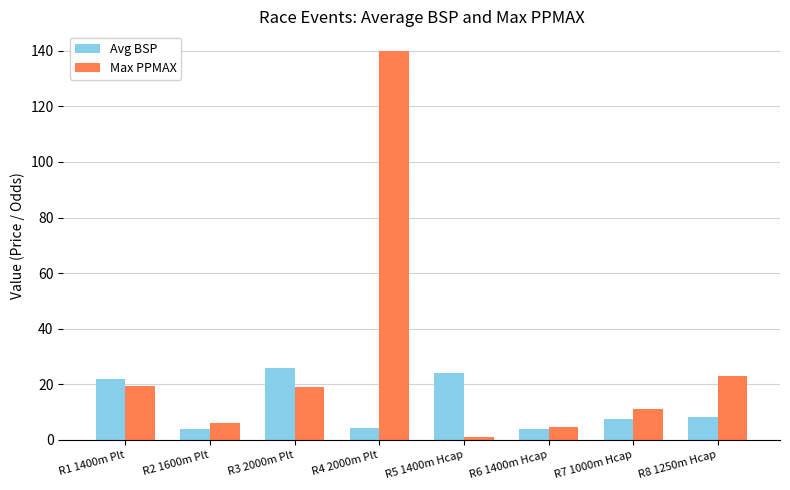

Is the value of Avg BSP at R5 1400m Hcap greater than the value of Max PPMAX at R4 2000m Plt?

No